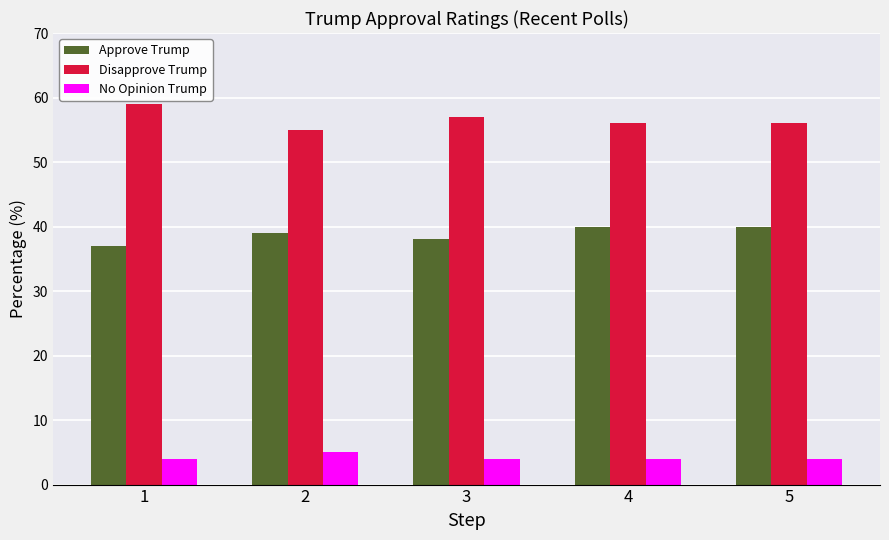

At which label does Disapprove Trump reach its peak?

1